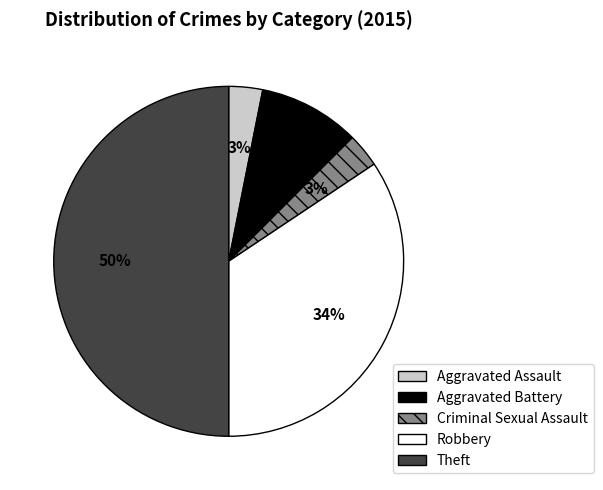

Which has a higher value, Theft or Criminal Sexual Assault?

Theft